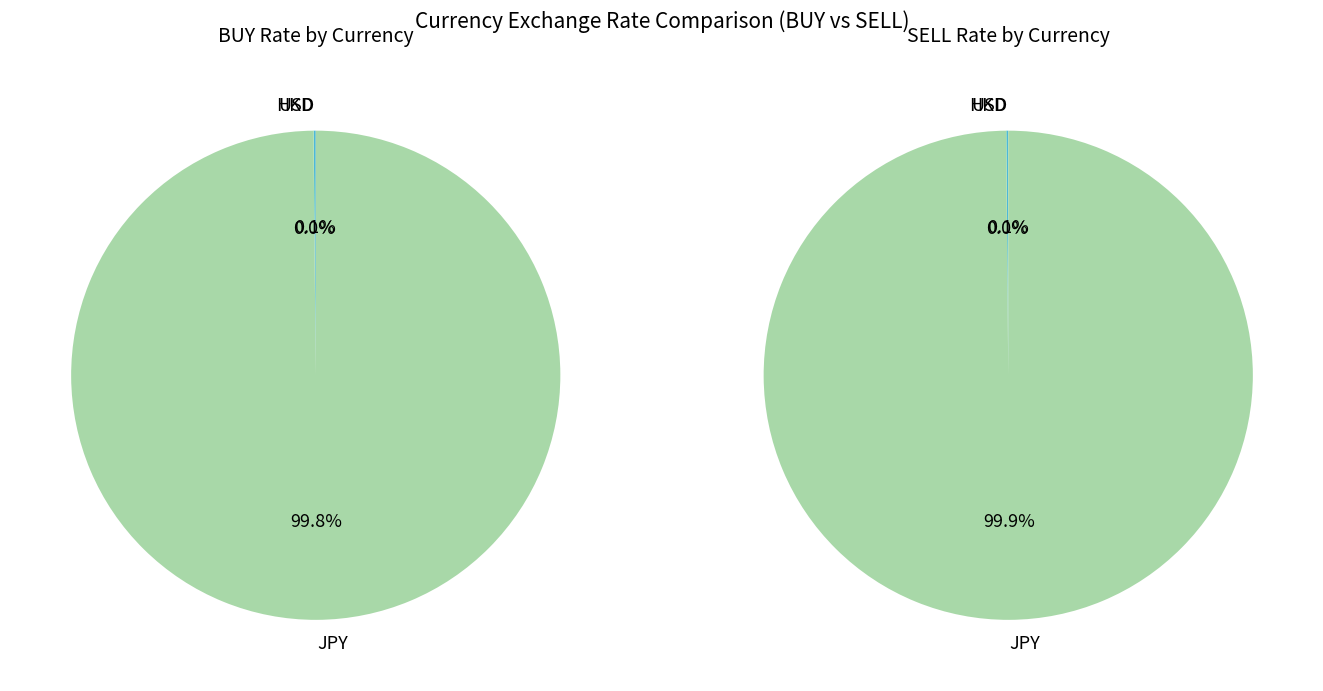

Between JPY and HKD, which is larger?

JPY